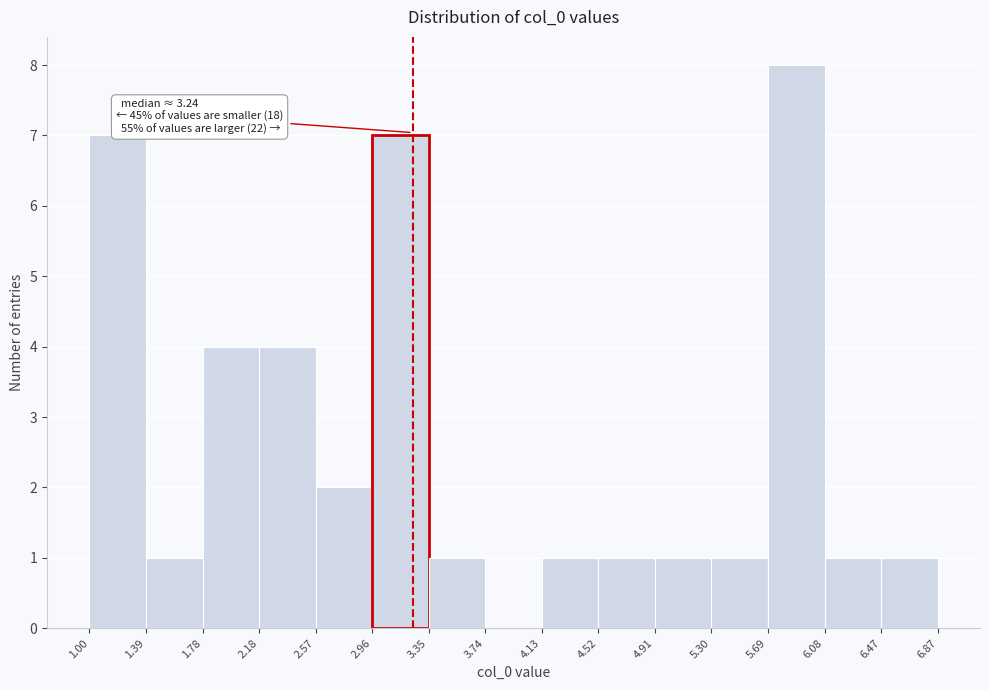

Over which range of the x-axis is the bar tallest?

5.69 to 6.08